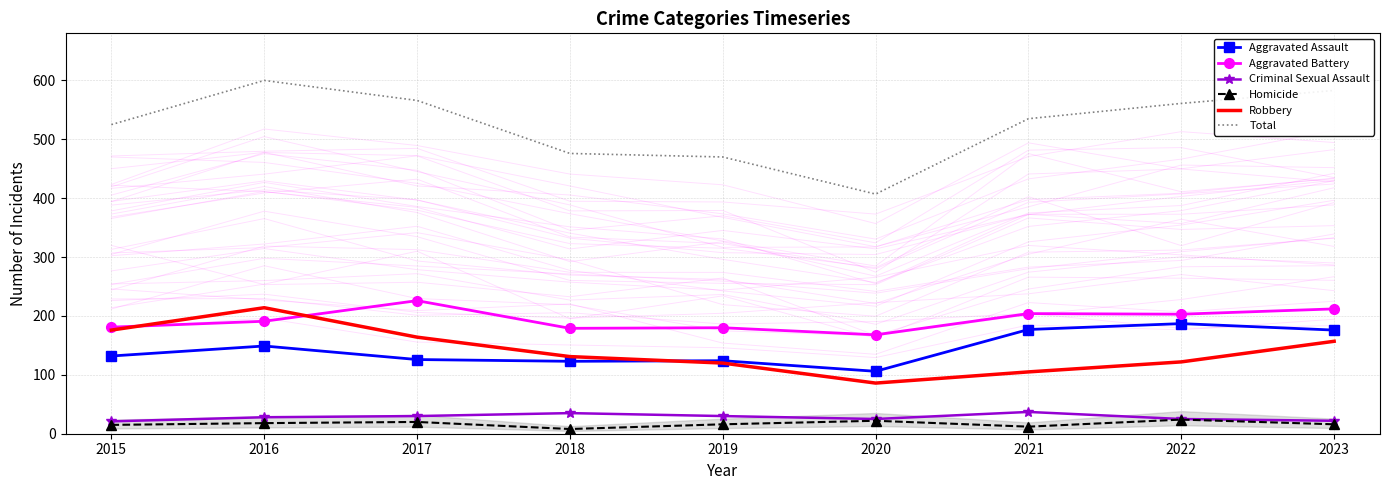

True or false: Total and Criminal Sexual Assault cross at least once.

False